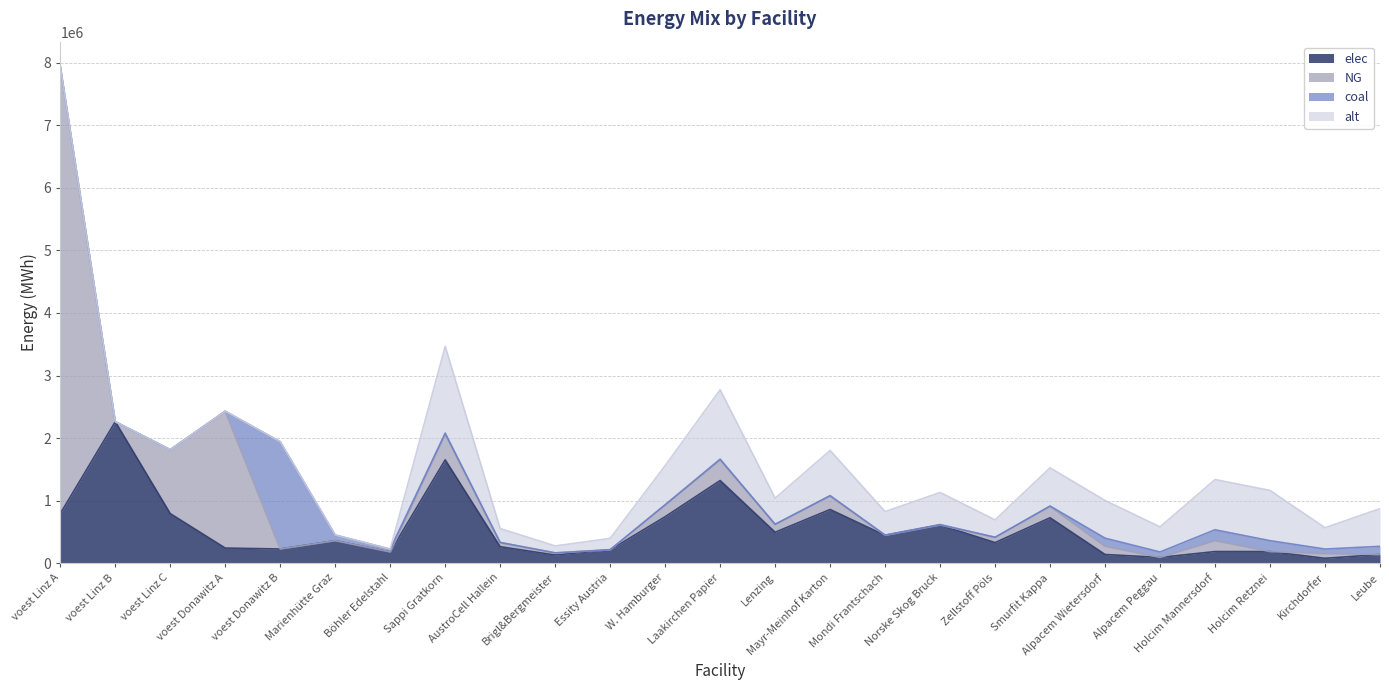

How many values in the elec series exceed 330610?

13